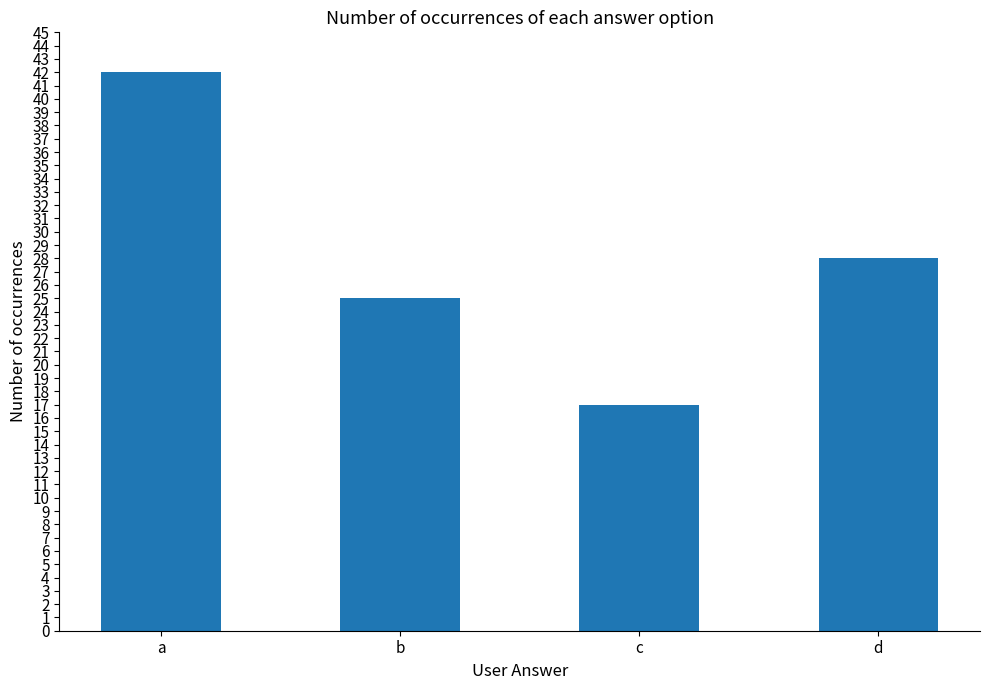

Reading left to right, what are all the values shown in this chart?

a=42	b=25	c=17	d=28